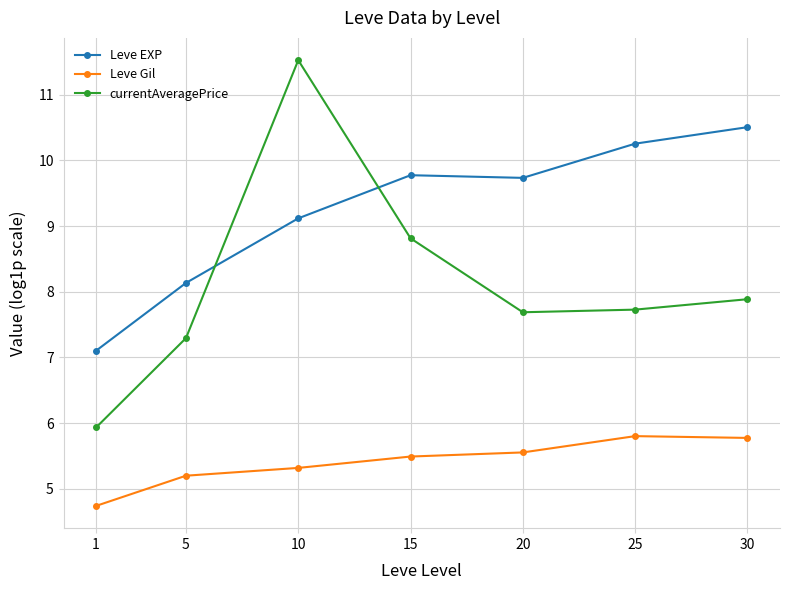

List the series in order of their peak value, lowest first.

Leve Gil, Leve EXP, currentAveragePrice